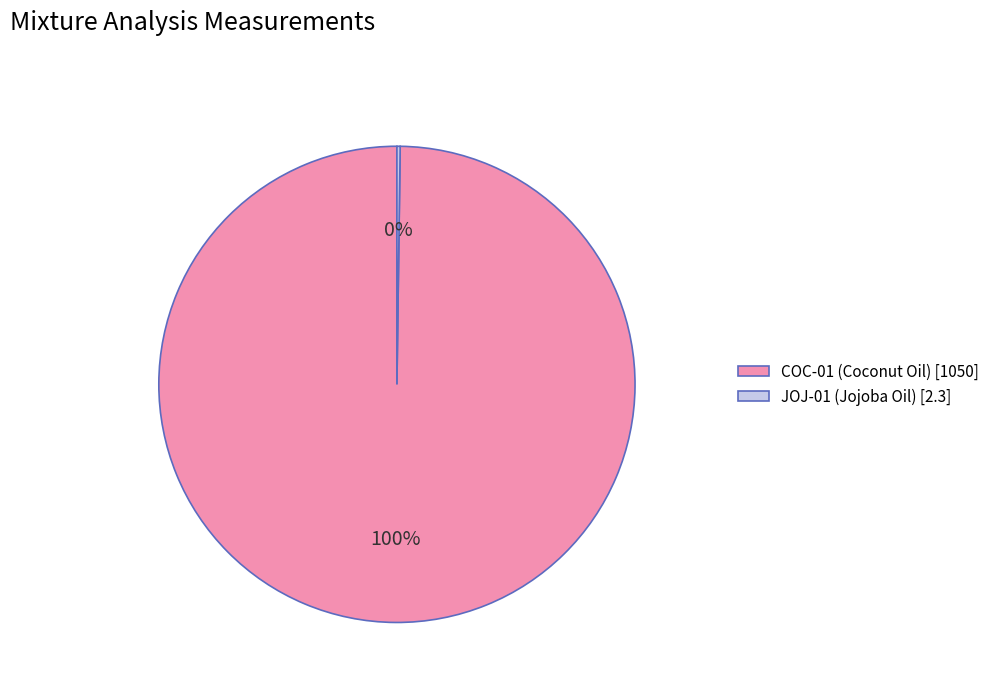

To the nearest percent, what is the average slice percentage?

50%